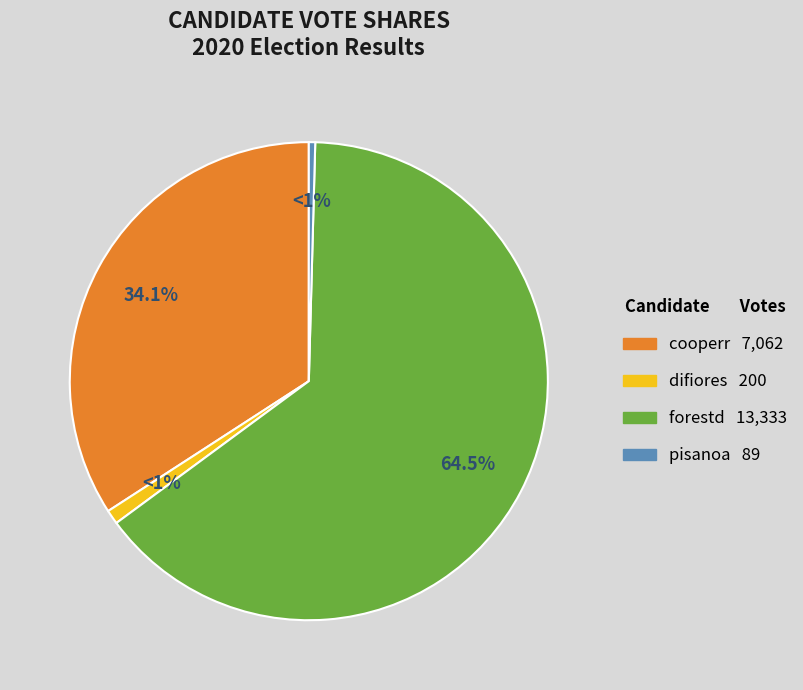

Rank the categories by value from highest to lowest.

forestd, cooperr, difiores, pisanoa